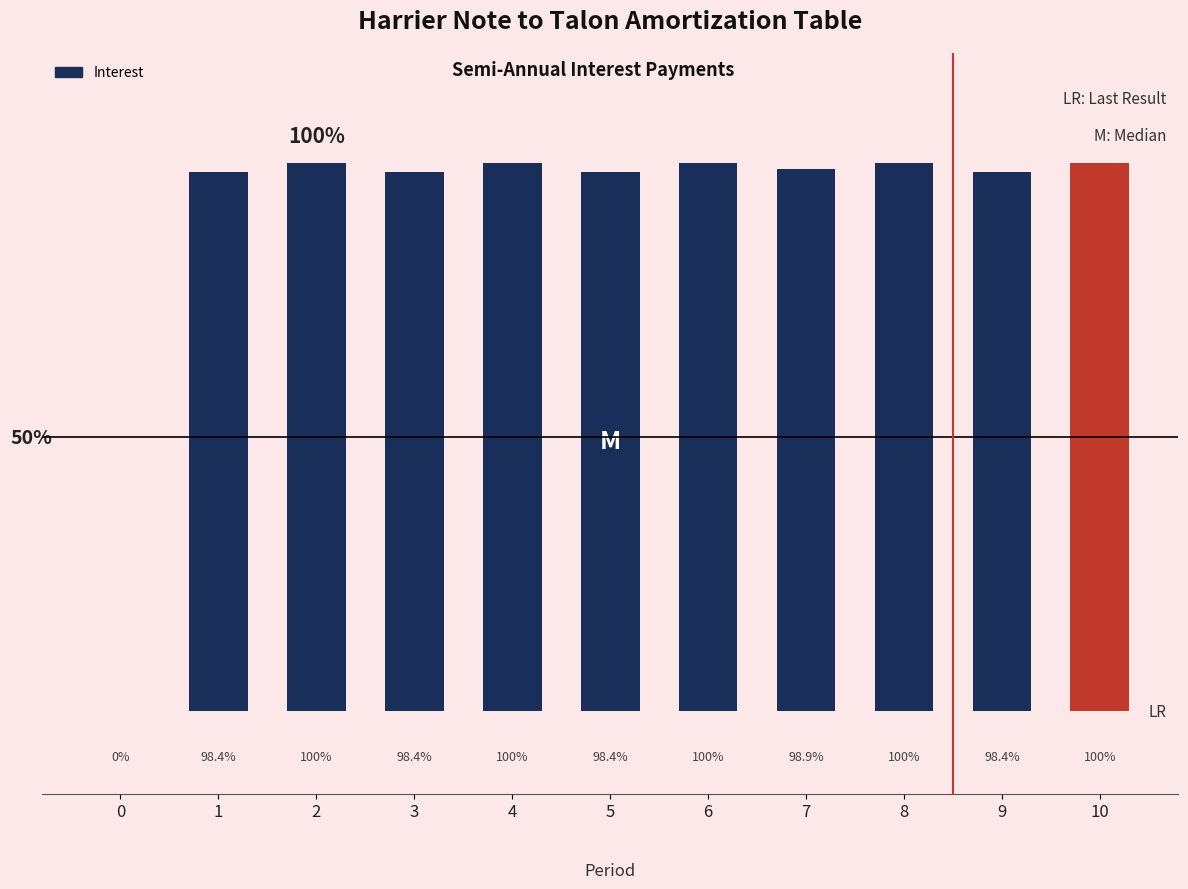

What is the value of the 9th bar from the left?

1788888.9